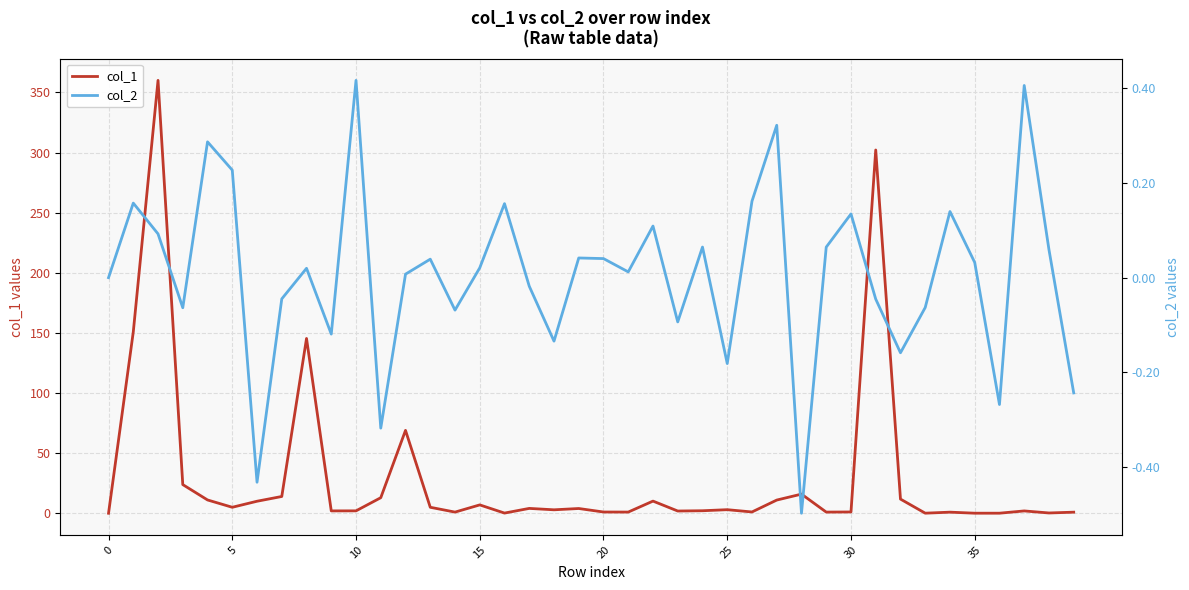

After their last crossing, which series has the higher values: col_2 or col_1?

col_1